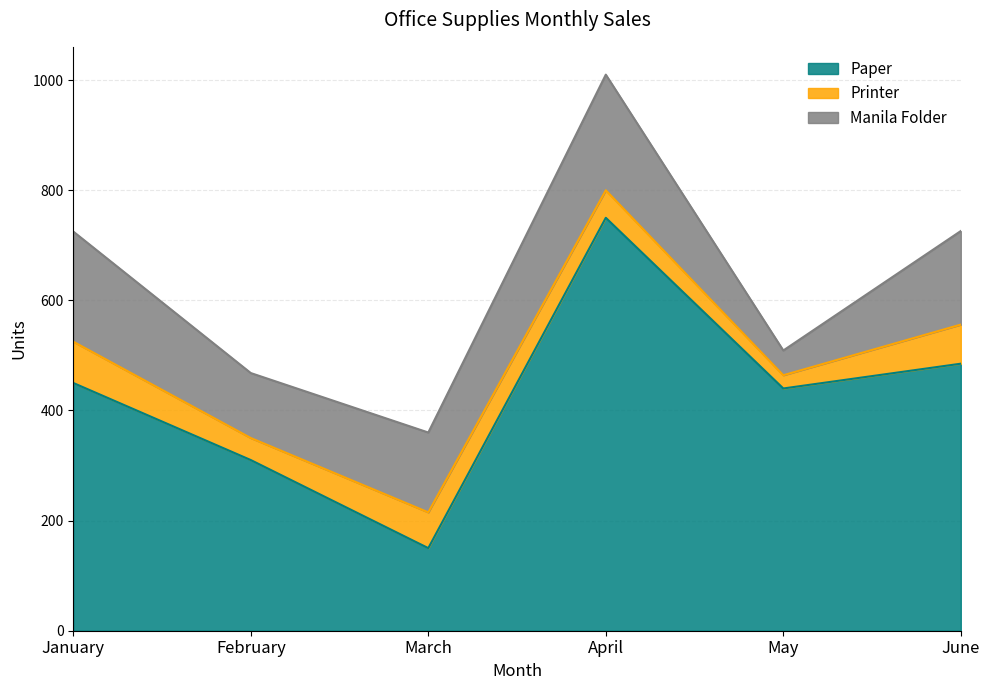

Reading left to right, list all the values displayed in this chart.

Paper: 450	310	150	750	440	485
Printer: 75	40	65	50	24	71
Manila Folder: 200	118	145	210	45	170